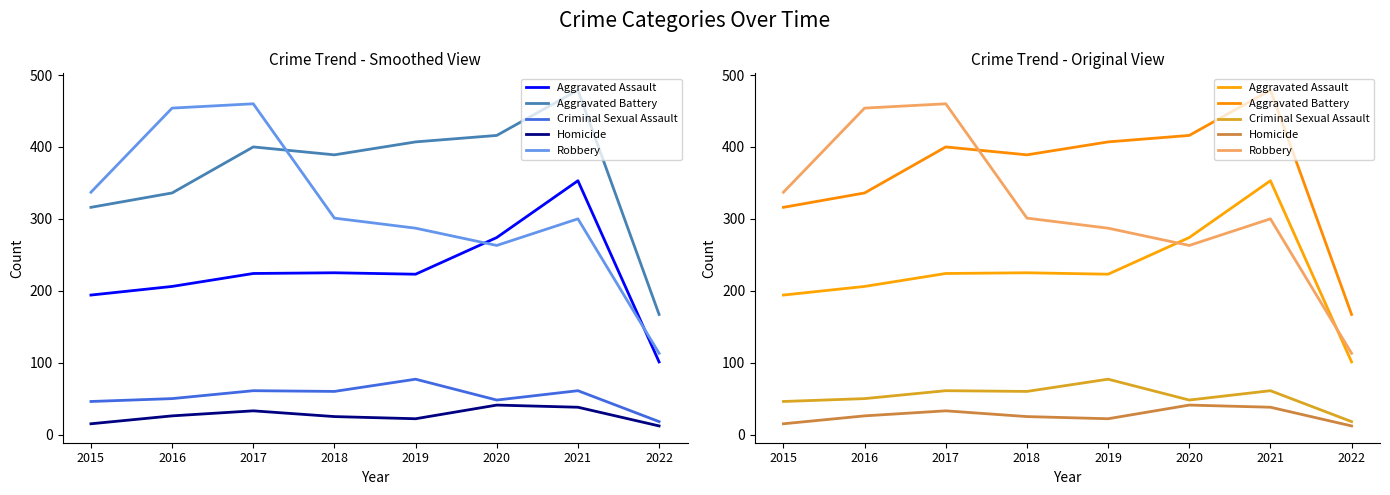

True or false: Aggravated Assault and Homicide intersect in this chart.

False